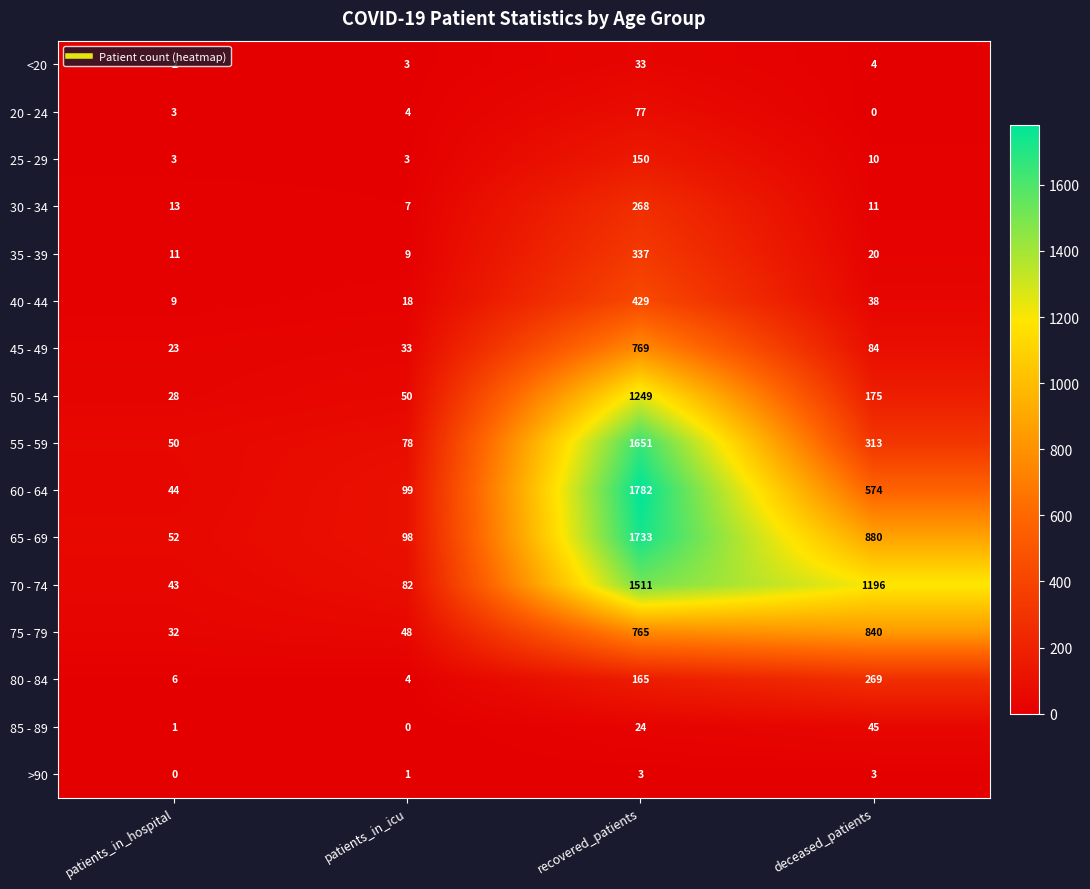

At recovered_patients, list the series in order from smallest to largest.

>90, 85 - 89, <20, 20 - 24, 25 - 29, 80 - 84, 30 - 34, 35 - 39, 40 - 44, 75 - 79, 45 - 49, 50 - 54, 70 - 74, 55 - 59, 65 - 69, 60 - 64